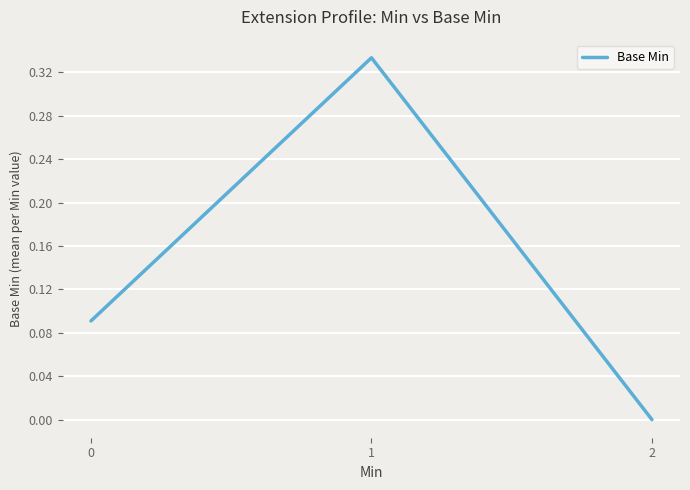

What is the sum of all values?

0.4